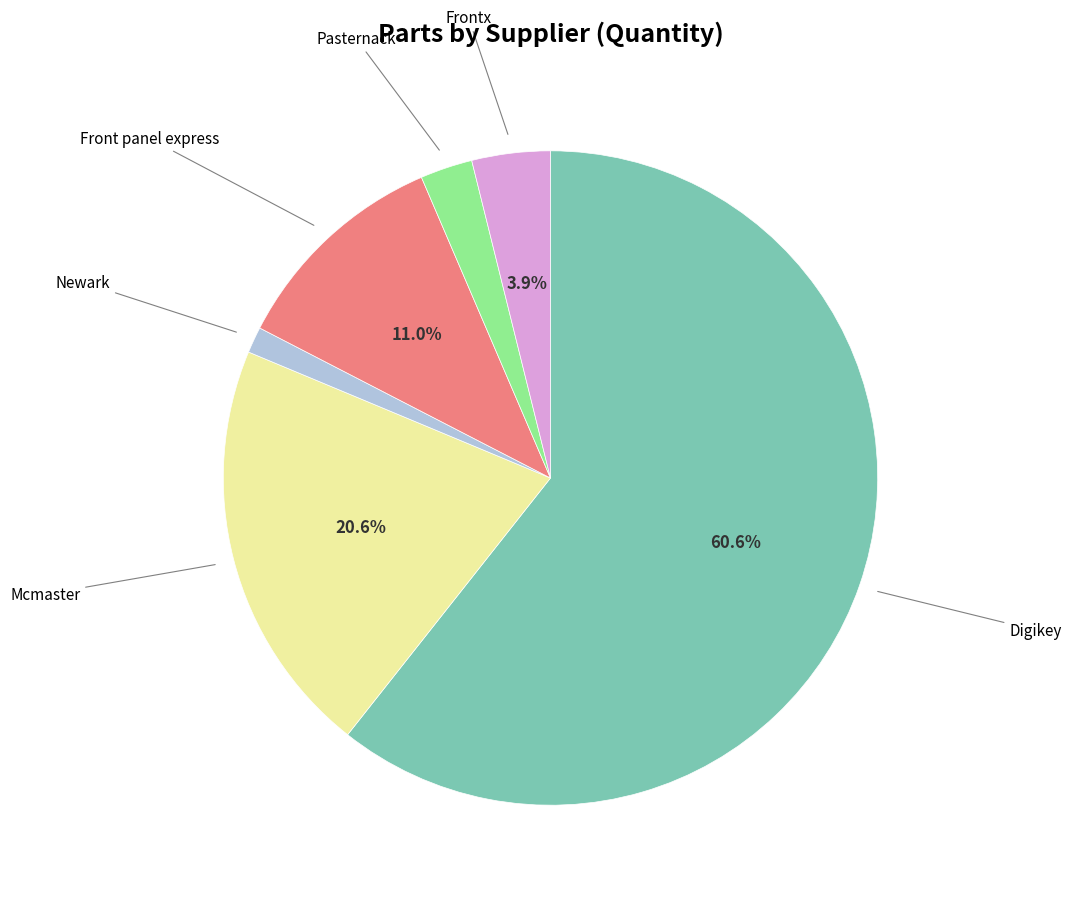

Is there a majority slice in this chart?

Yes